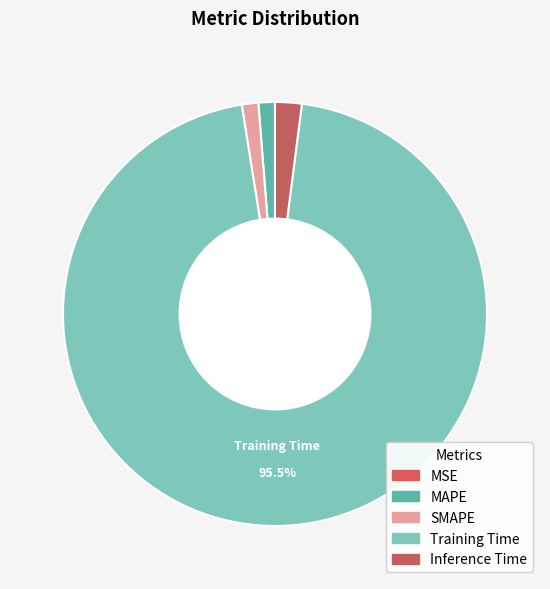

The Inference Time slice represents 2% of the pie. True or false?

True